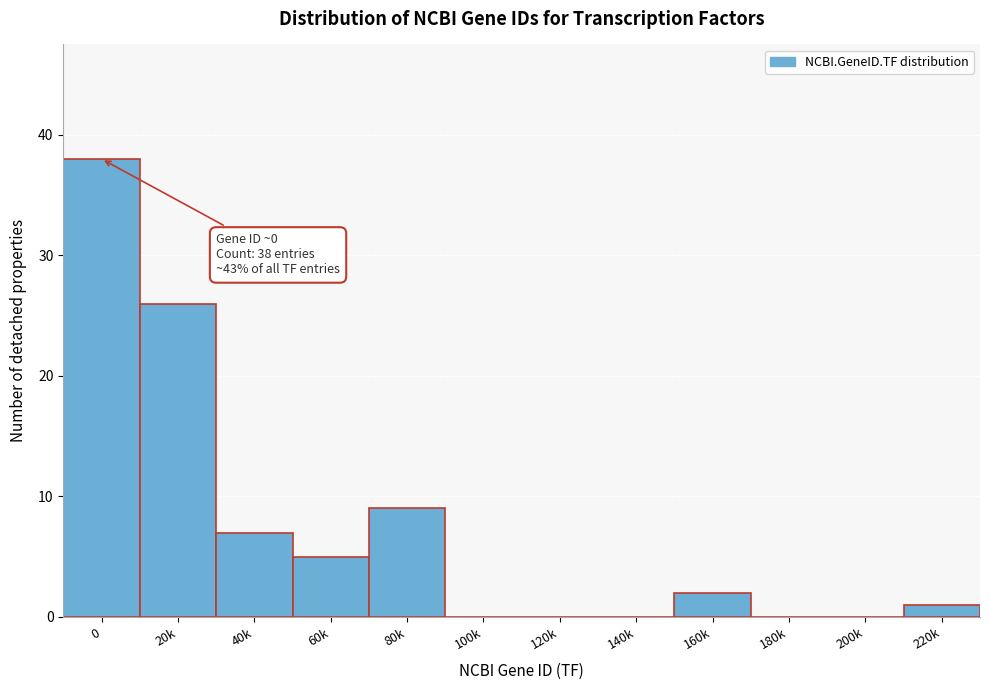

Reading right to left, what are all the values shown in this chart?

220k=1	200k=0	180k=0	160k=2	140k=0	120k=0	100k=0	80k=9	60k=5	40k=7	20k=26	0=38